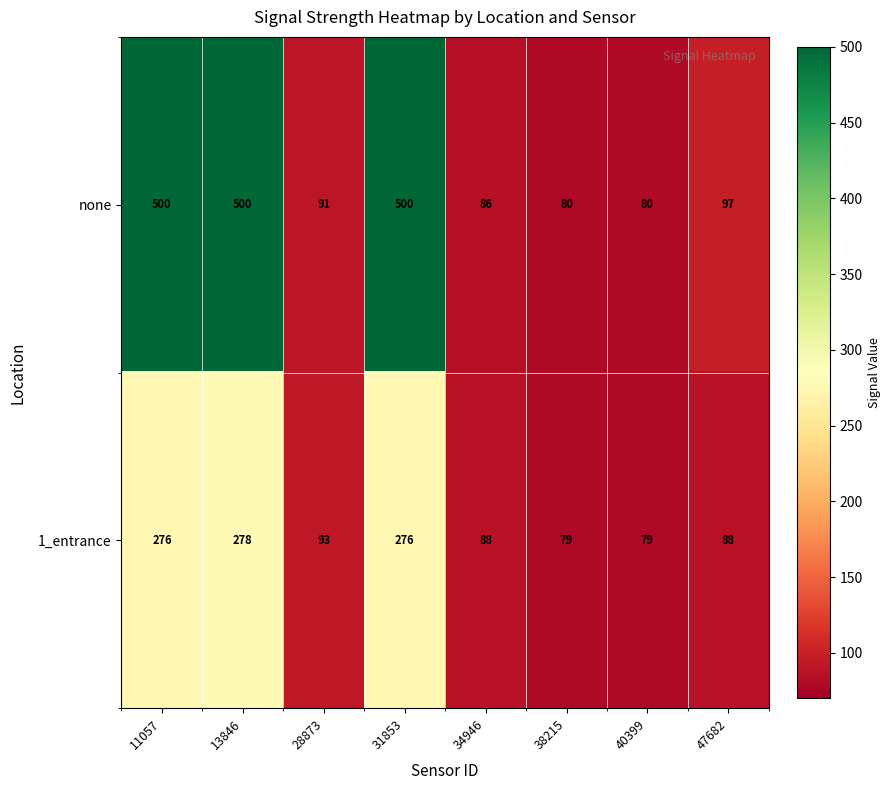

At which category is the sum across all series the highest?

13846